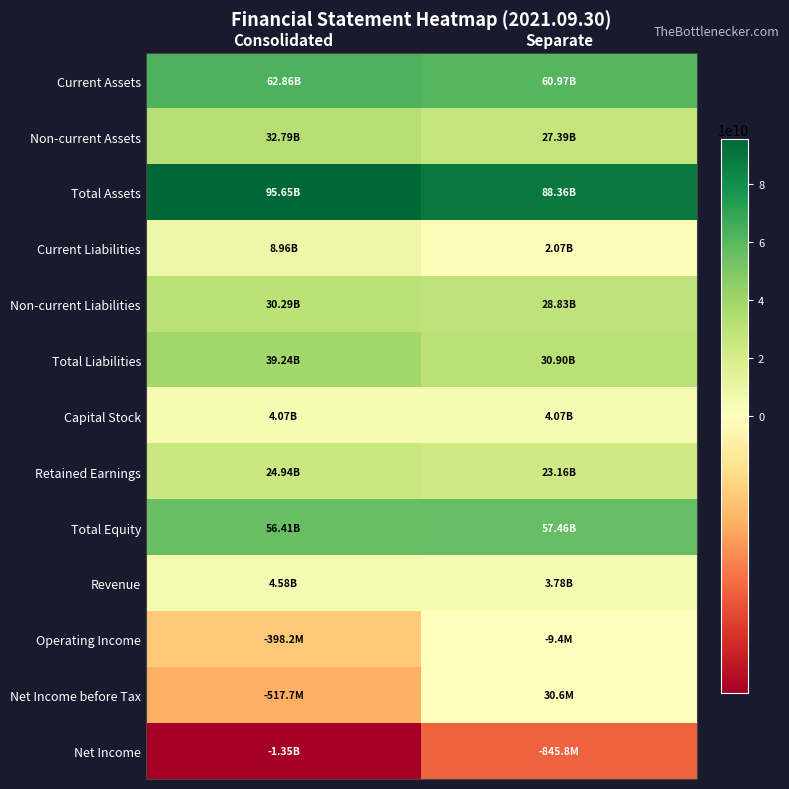

Which category has the lowest value across all series?

Consolidated